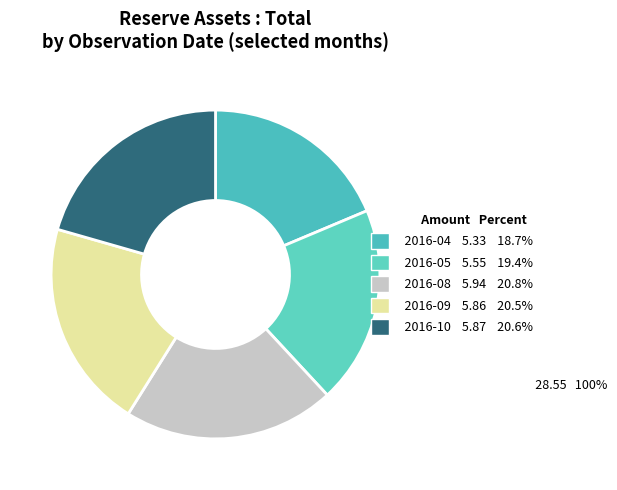

What is the largest slice in the pie chart?

2016-08